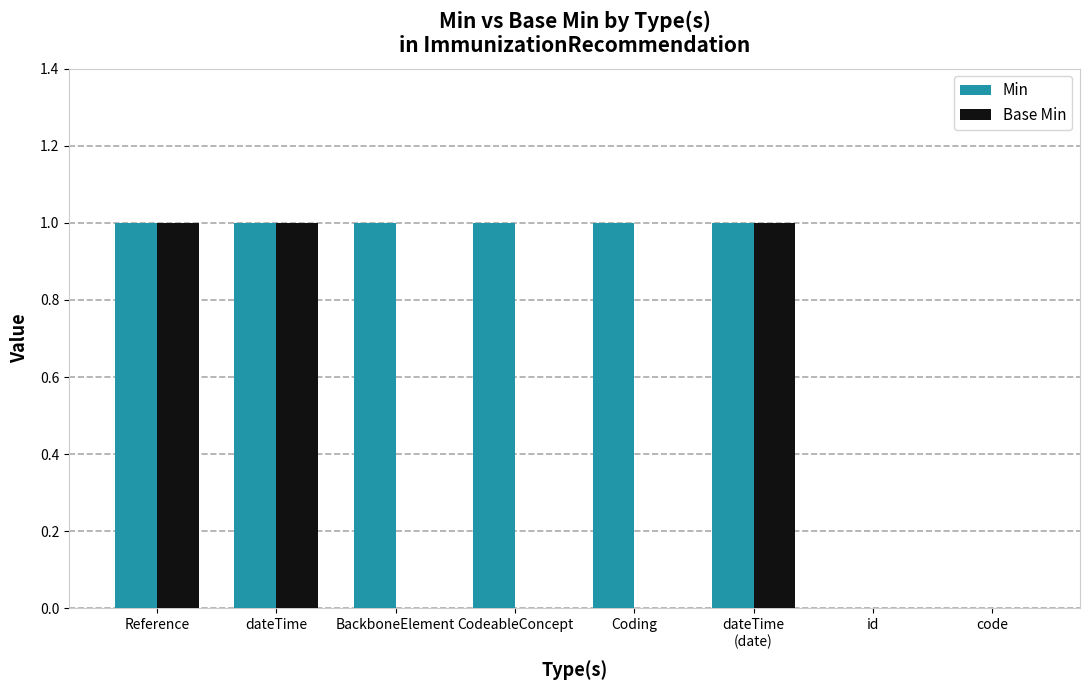

True or false: Base Min has a value of 0 at CodeableConcept.

True